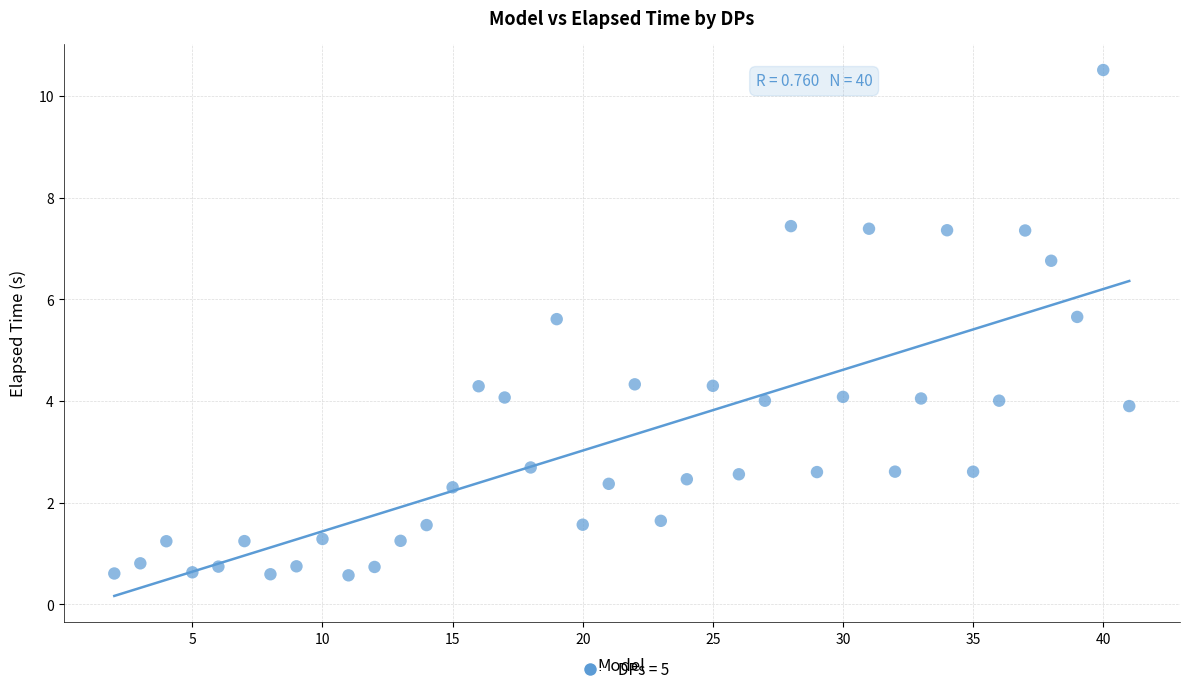

What is the range of Y values (max minus min)?

9.9